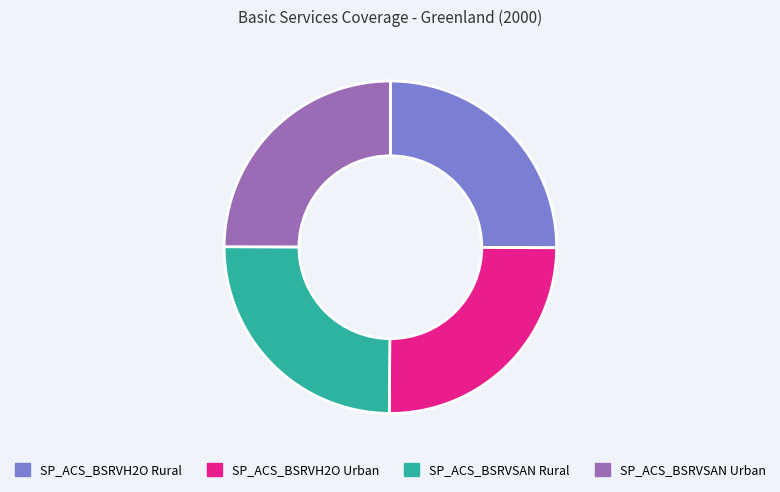

Count the number of slices in the pie.

4